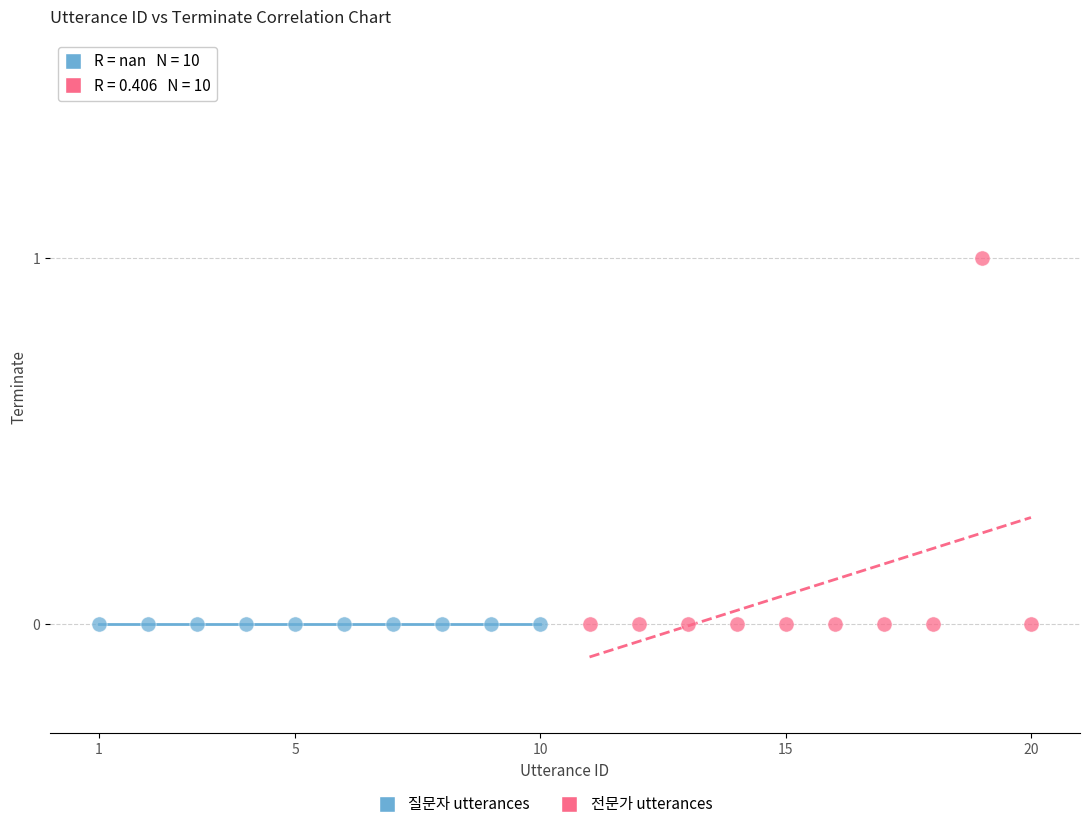

Which series reaches the maximum Y coordinate?

전문가 utterances